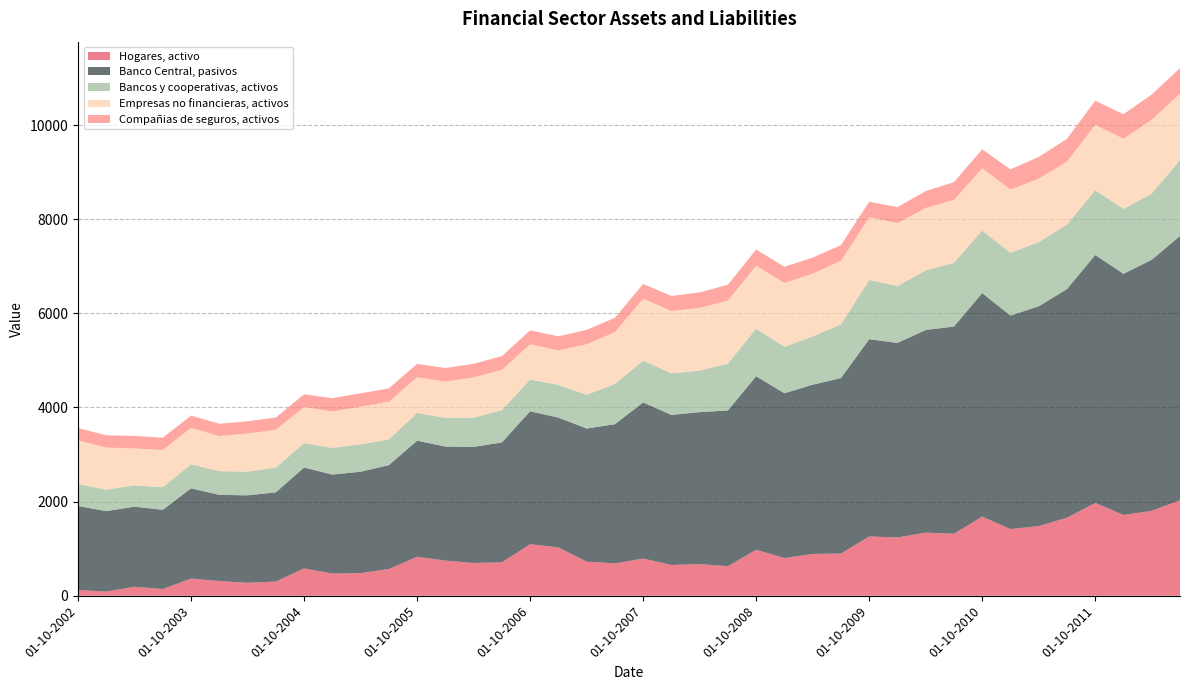

Reading left to right, what are all the values shown in this chart?

Hogares, activo: 121	89	191	143	364	313	276	301	581	472	481	568	828	747	696	710	1095	1027	725	688	791	654	671	628	976	802	888	897	1260	1238	1342	1317	1681	1417	1480	1657	1972	1716	1804	2029
Banco Central, pasivos: 1786	1709	1701	1683	1918	1830	1857	1896	2143	2102	2154	2206	2466	2422	2466	2547	2823	2759	2827	2956	3316	3188	3229	3309	3686	3499	3596	3727	4190	4133	4304	4402	4748	4535	4668	4859	5266	5123	5333	5614
Bancos y cooperativas, activos: 467	456	455	479	511	504	504	524	518	568	582	548	591	609	622	686	676	693	717	855	889	882	882	996	1012	987	1026	1140	1258	1208	1265	1354	1330	1333	1365	1369	1377	1379	1409	1610
Empresas no financieras, activos: 928	893	783	789	773	744	809	804	767	773	798	799	757	772	855	855	747	732	1074	1100	1314	1325	1333	1336	1338	1356	1333	1349	1331	1338	1326	1335	1321	1344	1347	1336	1388	1489	1567	1412
Compañias de seguros, activos: 260	263	265	264	261	262	261	261	271	282	285	284	283	288	288	292	297	300	305	306	313	320	328	338	343	345	341	335	331	339	358	379	404	429	462	485	514	523	535	545